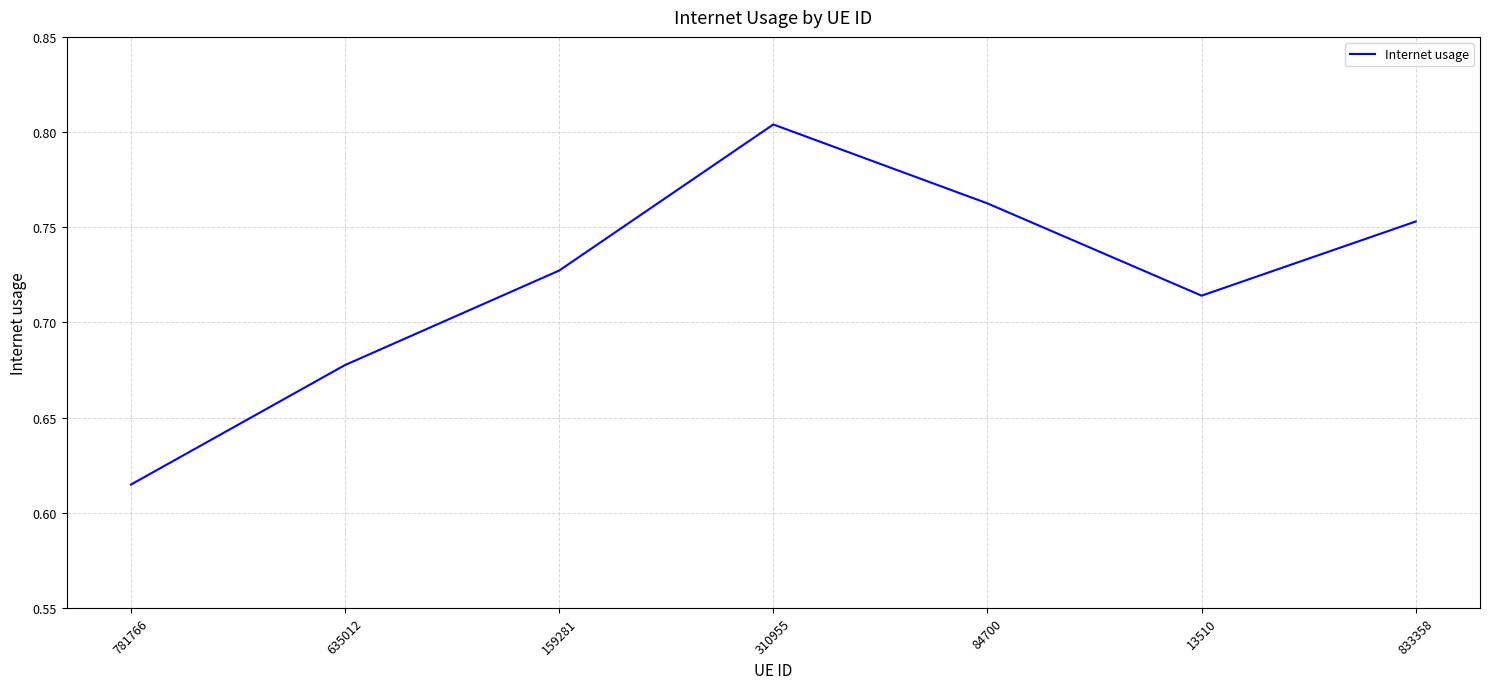

Rank the categories by value from lowest to highest.

781766, 635012, 13510, 159281, 833358, 84700, 310955